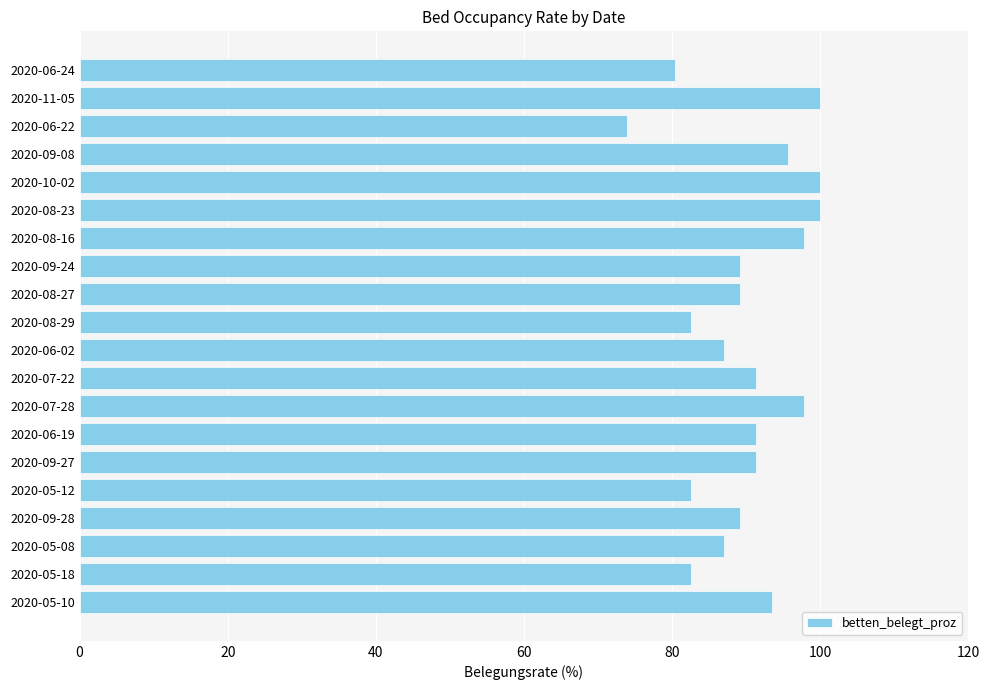

Is it true that the value at 2020-07-22 is 91.3?

True